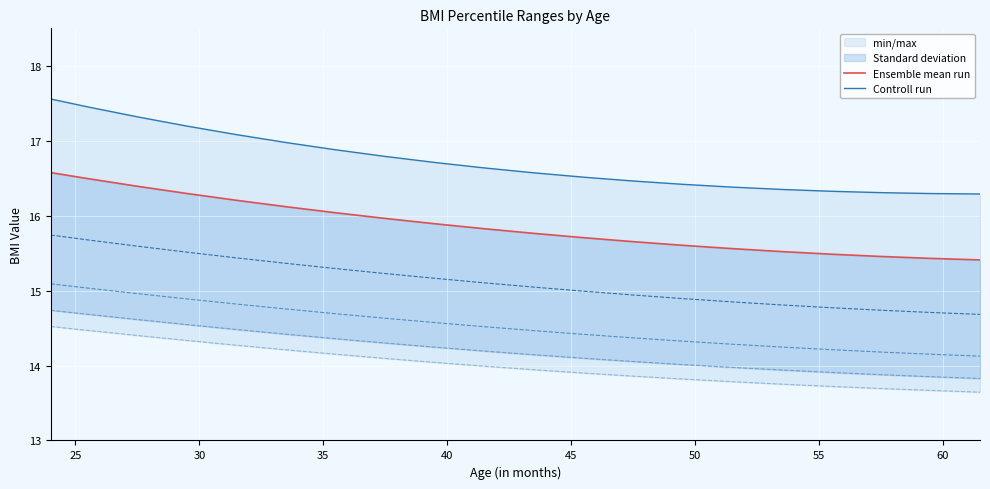

True or false: Controll run and Ensemble mean run cross at least once.

False